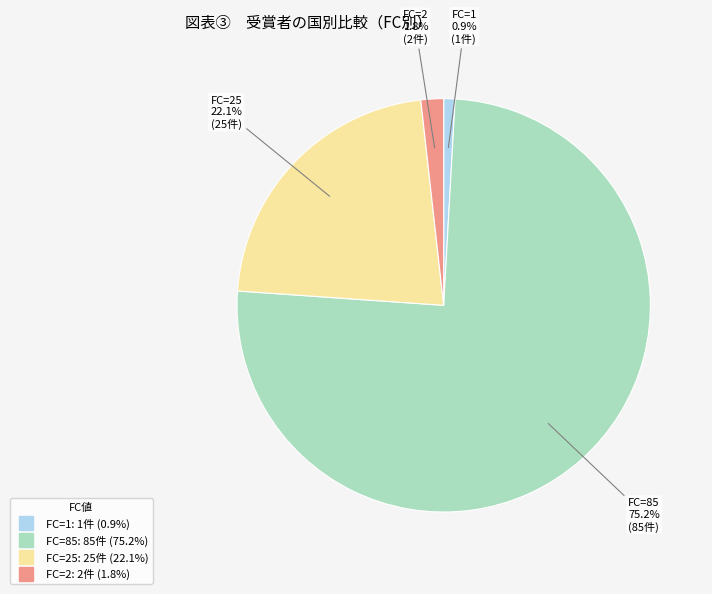

Is there any slice that represents more than half of the pie?

Yes